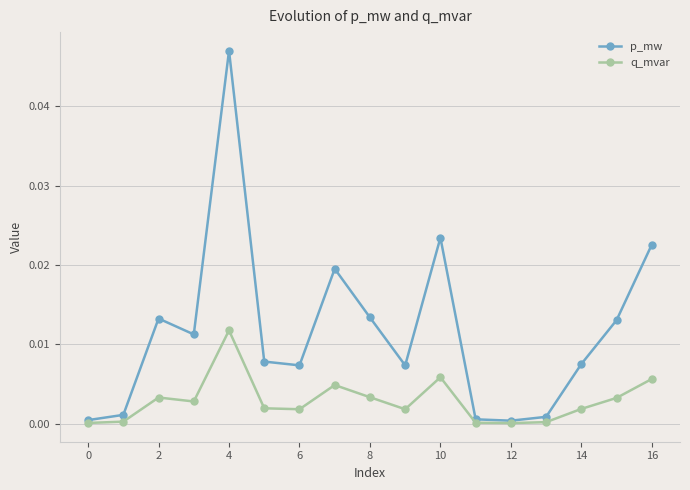

True or false: p_mw has more than 1 interior local peaks.

True